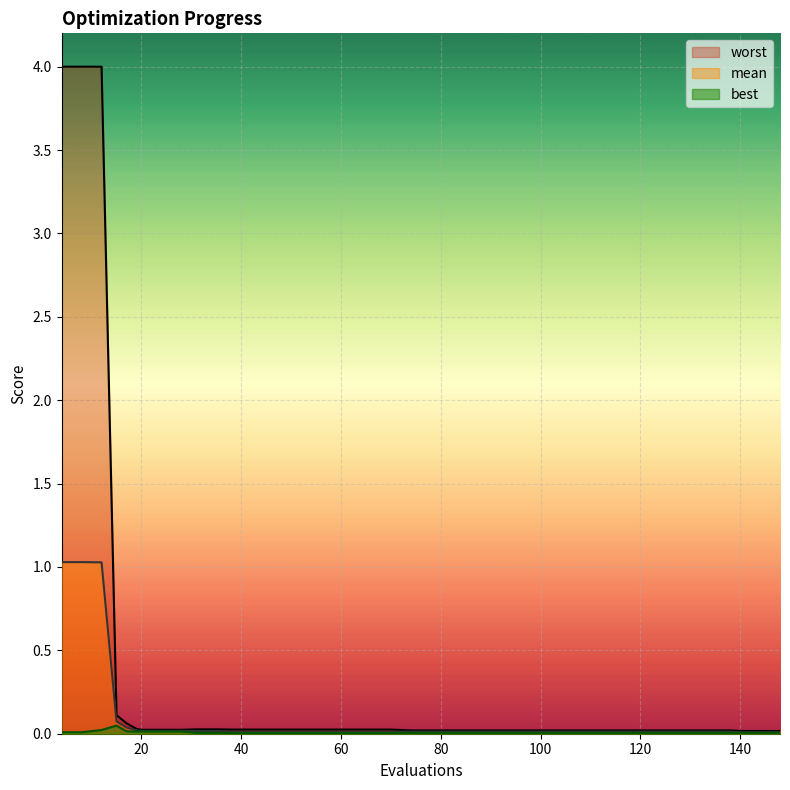

What is the difference between the maximum and second lowest values in the worst series?

4.0